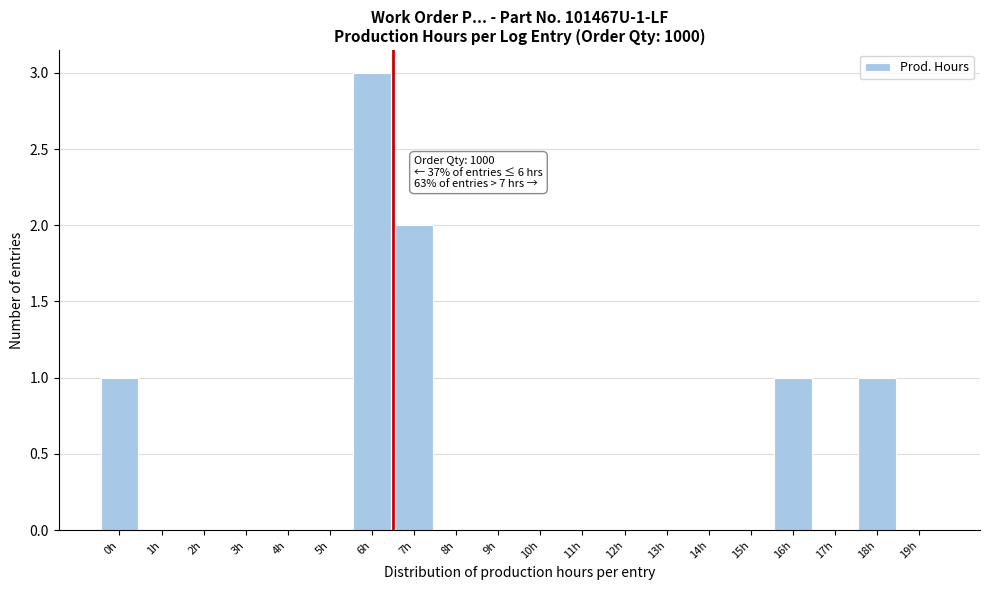

Reading right to left, transcribe all the data shown in this chart.

19h=0	18h=1	17h=0	16h=1	15h=0	14h=0	13h=0	12h=0	11h=0	10h=0	9h=0	8h=0	7h=2	6h=3	5h=0	4h=0	3h=0	2h=0	1h=0	0h=1